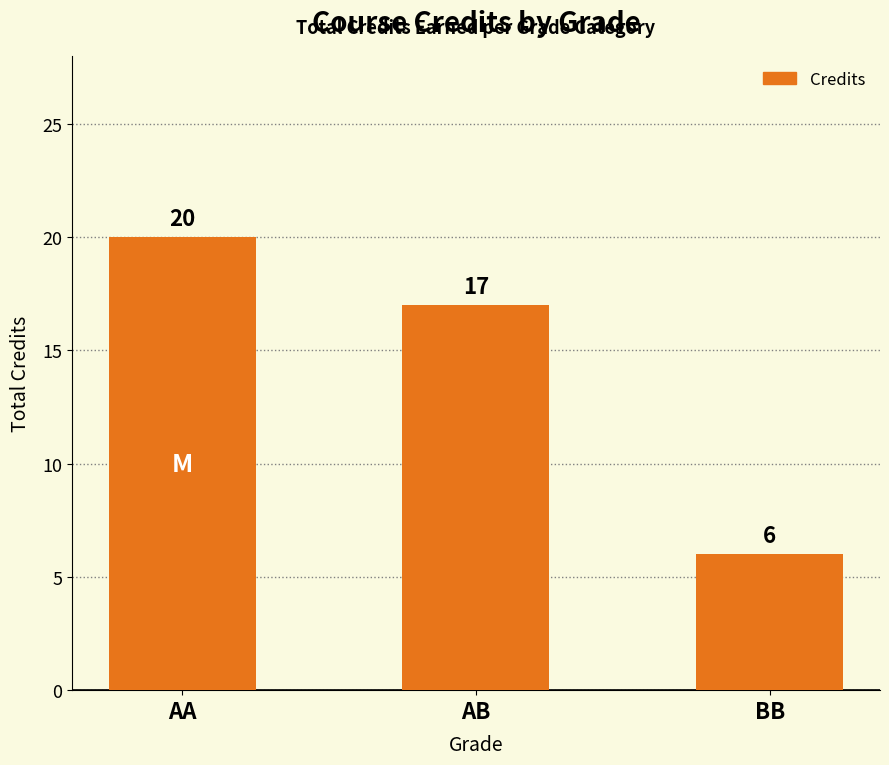

What position from the right is AB?

2